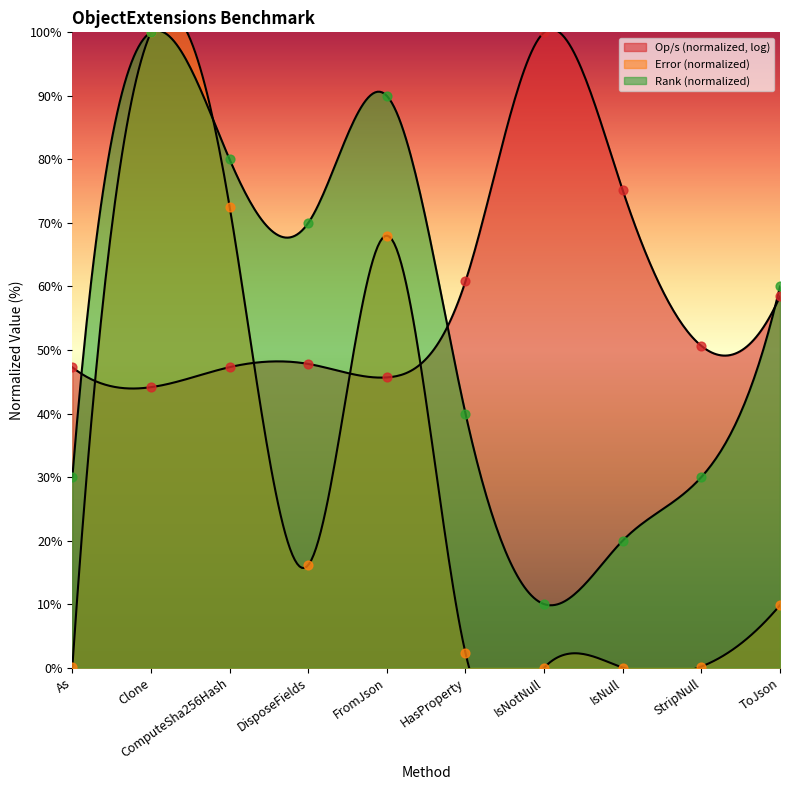

At which category is the sum across all series the highest?

Clone